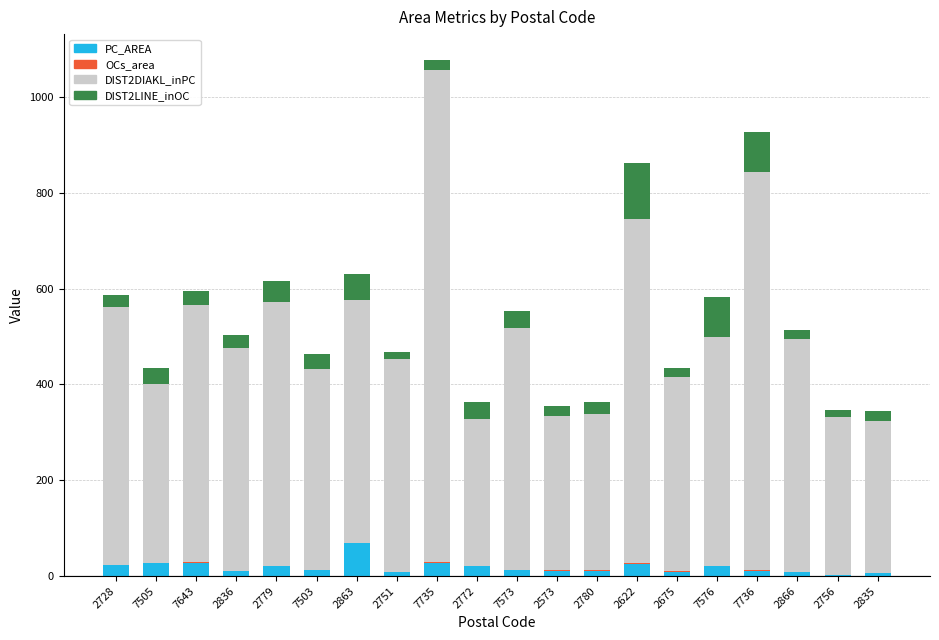

How many values in the PC_AREA series exceed 12?

10